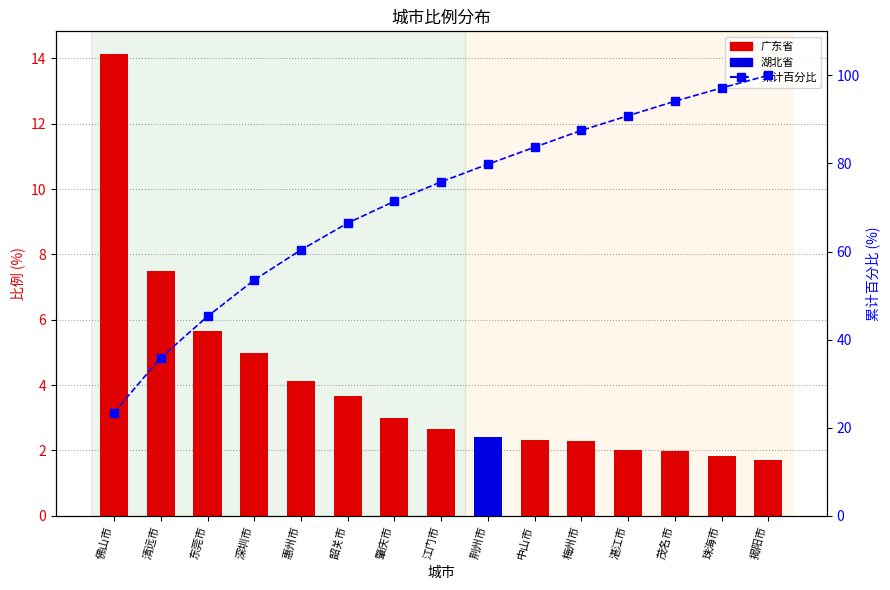

The chart shows a value of 18.9 at 韶关市. True or false?

False